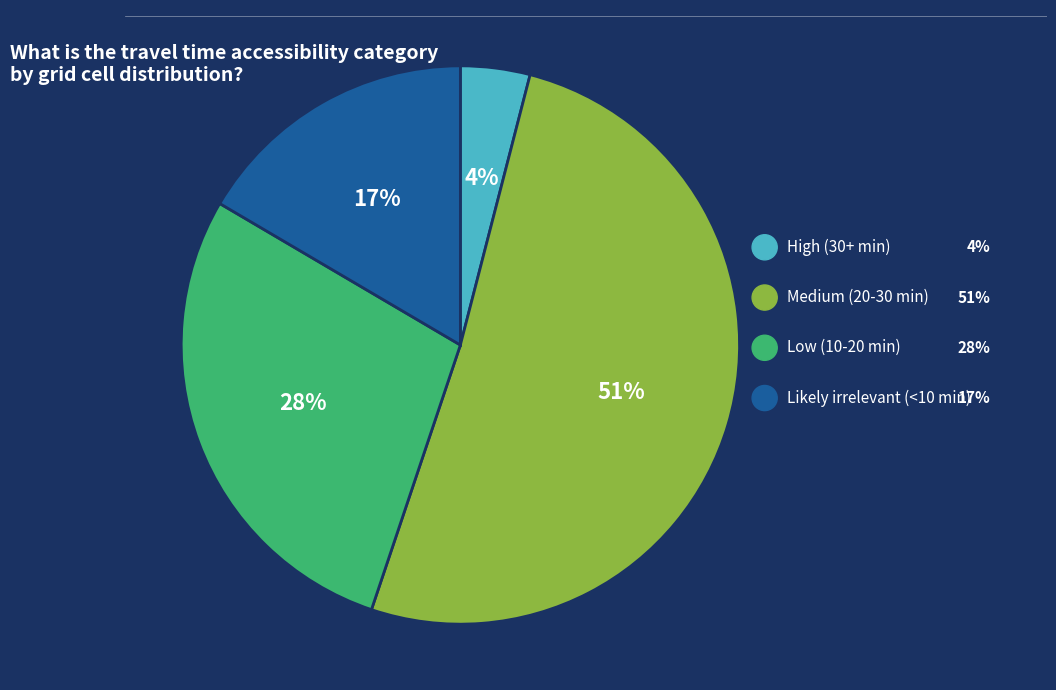

Is there any slice that represents more than half of the pie?

Yes